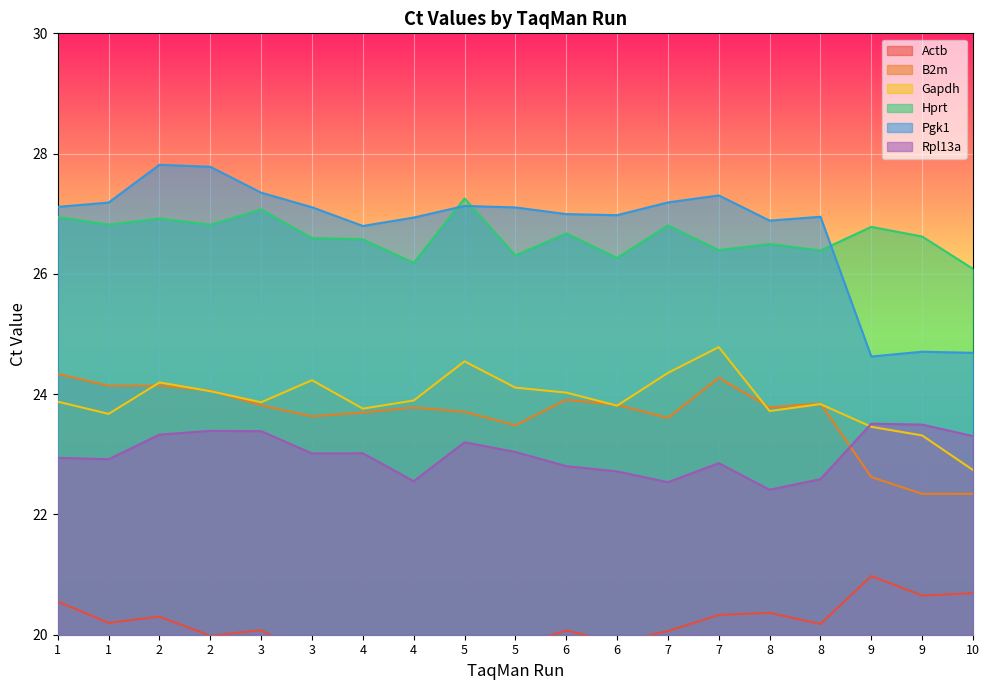

What are all the series names shown in the legend?

Actb, B2m, Gapdh, Hprt, Pgk1, Rpl13a